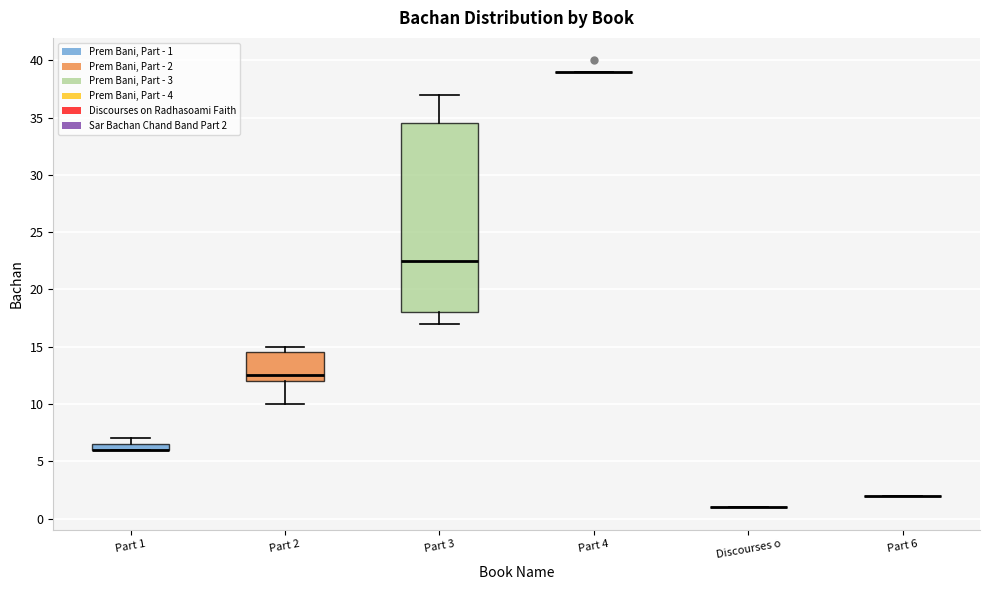

Comparing the boxes themselves (not the whiskers), which one is the tallest?

Part 3